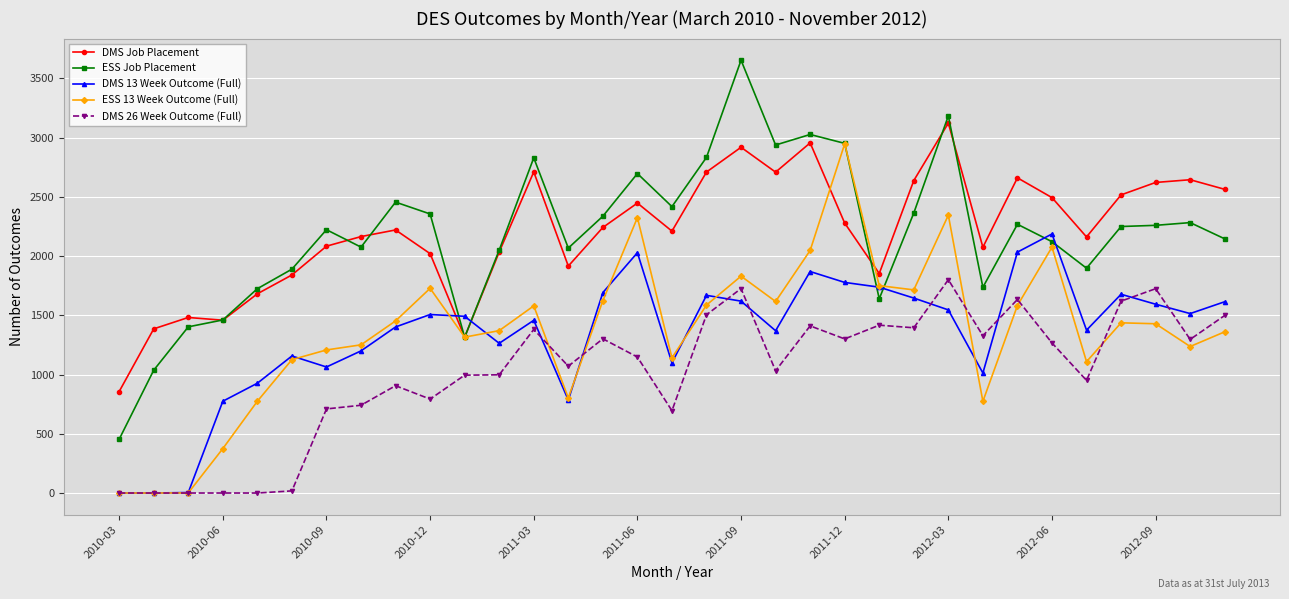

True or false: DMS 26 Week Outcome (Full) and DMS Job Placement intersect in this chart.

False